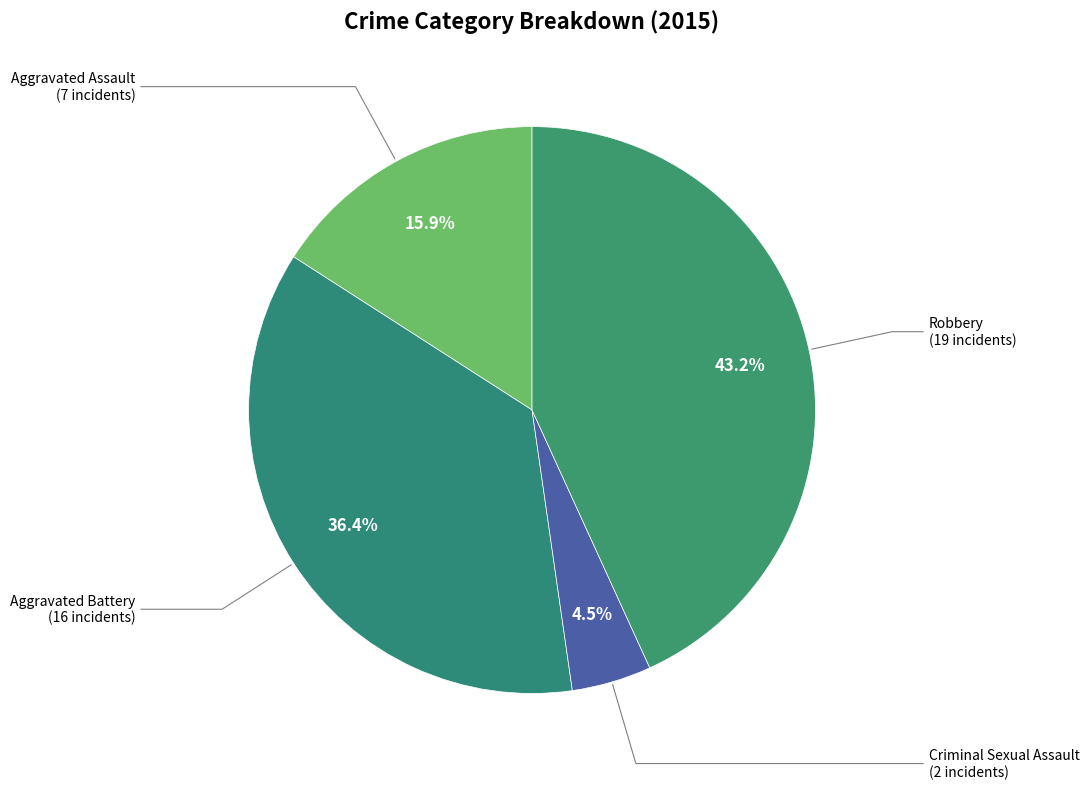

How many slices are in this pie chart?

4